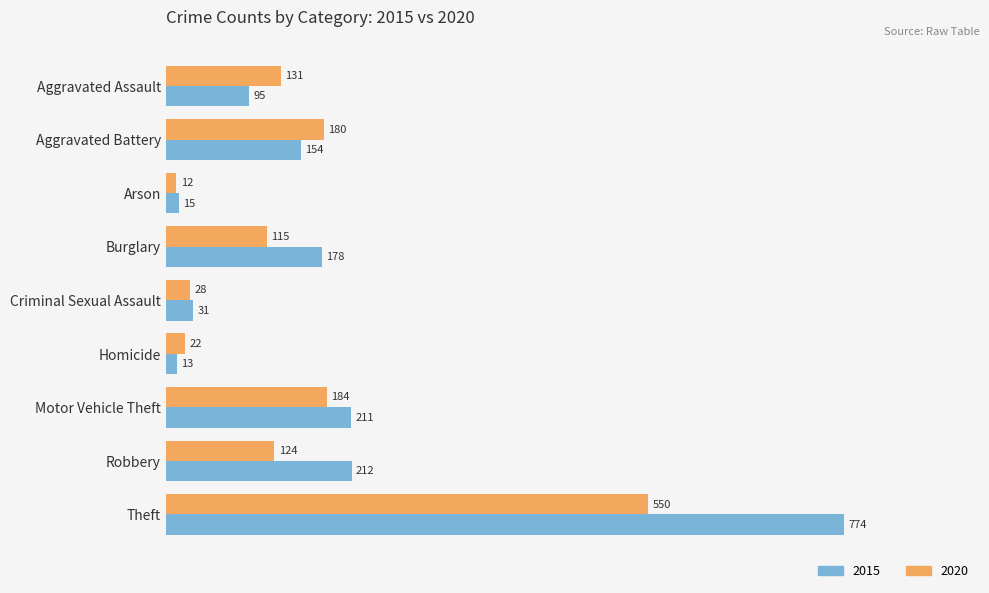

What is the maximum value for 2020?

550